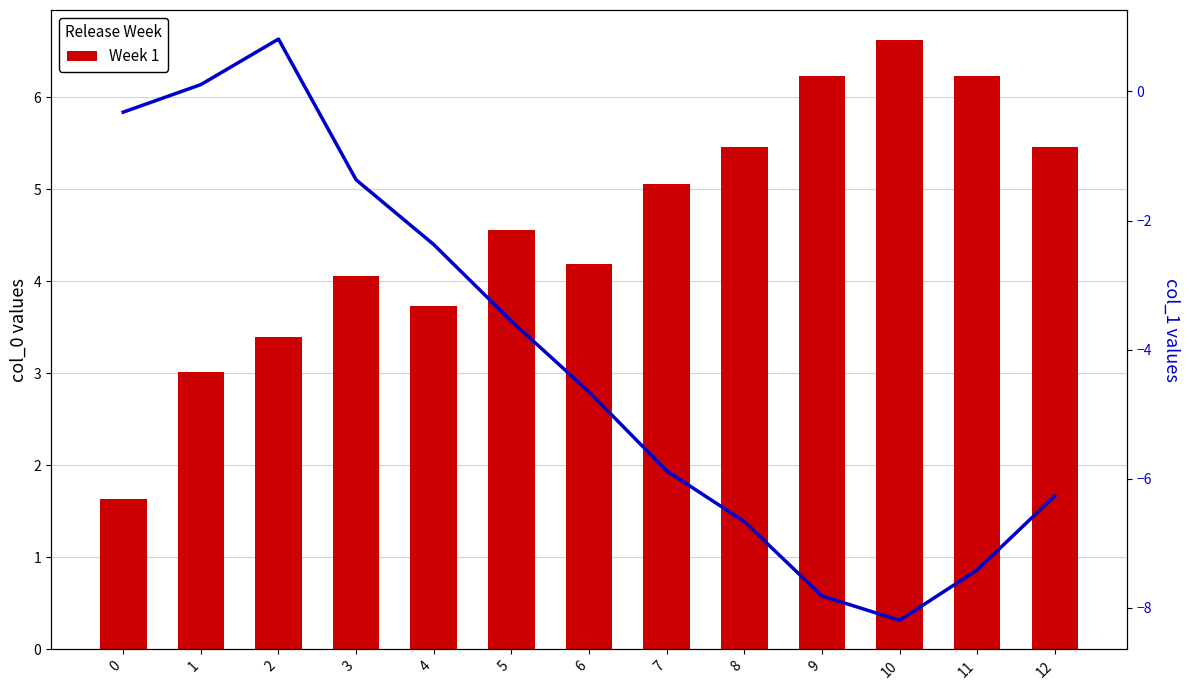

Reading right to left, transcribe all the data shown in this chart.

Week 1: 12=5.5	11=6.2	10=6.6	9=6.2	8=5.5	7=5.1	6=4.2	5=4.6	4=3.7	3=4.1	2=3.4	1=3.0	0=1.6
col_1 (Flow): 12=-6.3	11=-7.4	10=-8.2	9=-7.8	8=-6.7	7=-5.9	6=-4.7	5=-3.6	4=-2.4	3=-1.4	2=0.8	1=0.1	0=-0.3